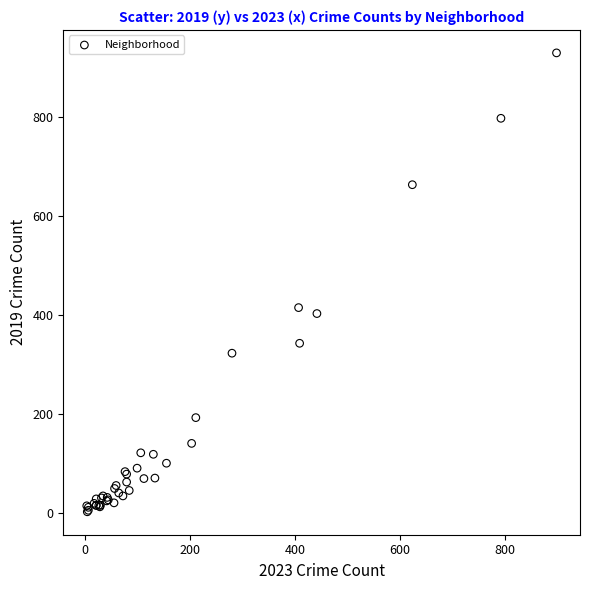

What Y value in the scatter plot is closest to 466?

415